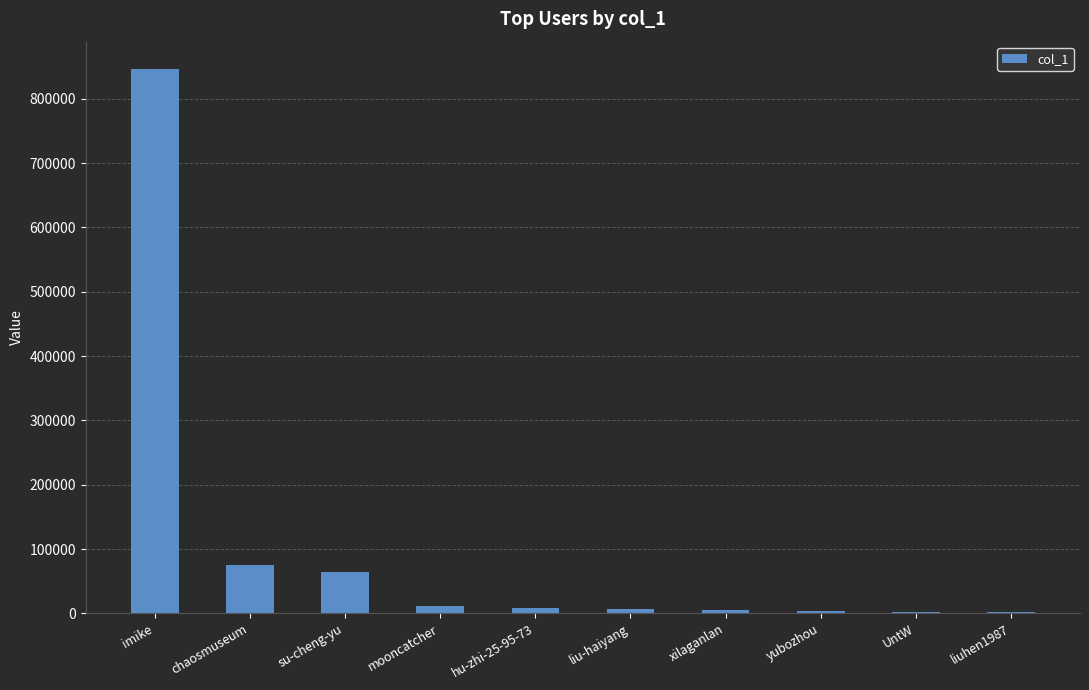

How many series are shown in this chart?

1